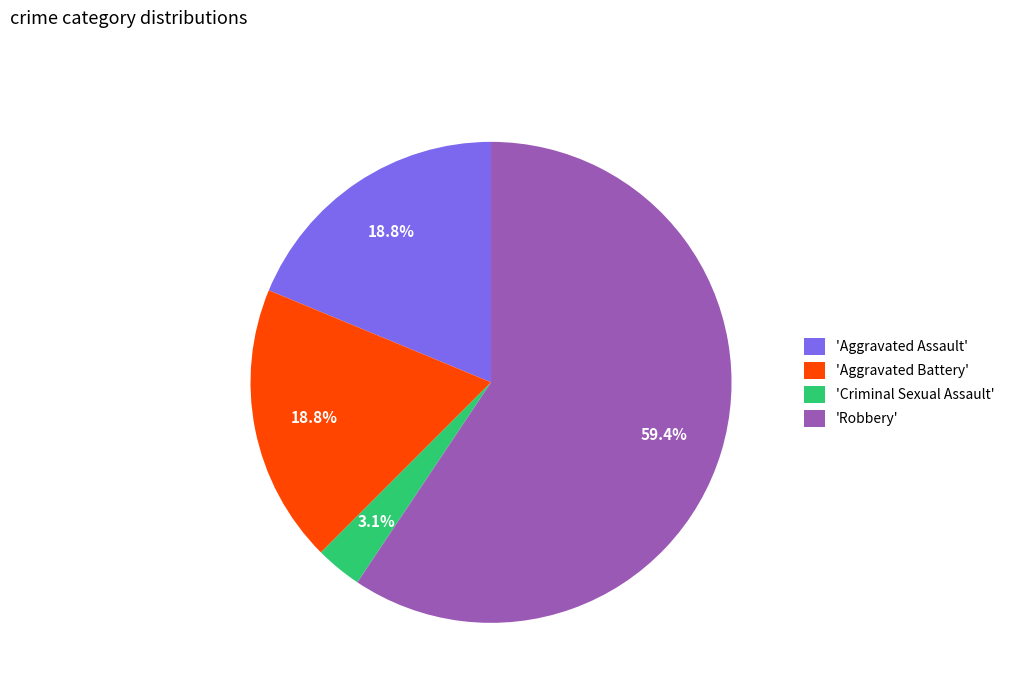

What percentage do 'Aggravated Assault' and 'Criminal Sexual Assault' together represent?

21.9%